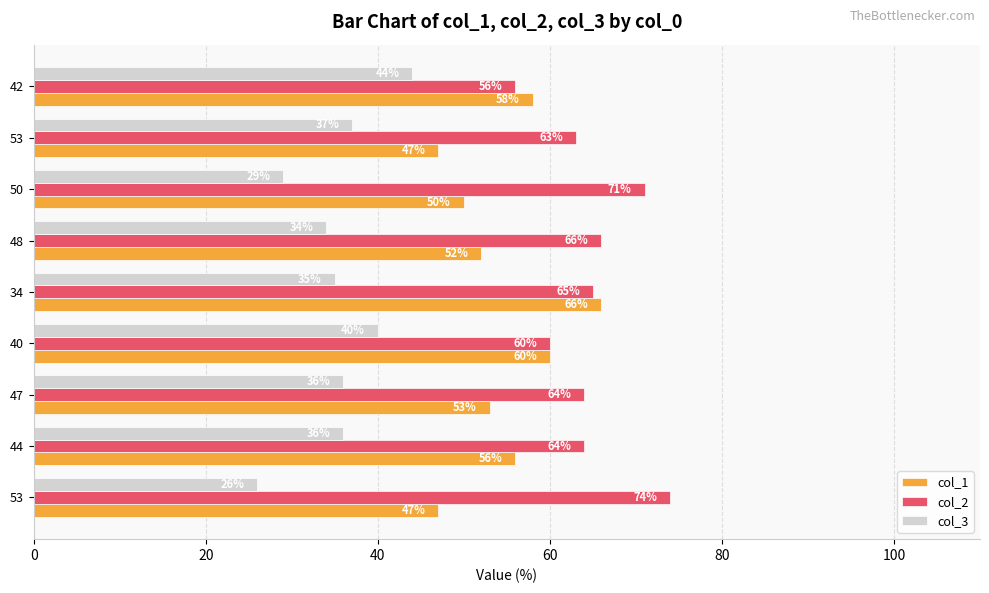

Reading left to right, what are all the values shown in this chart?

col_1: 47	56	53	60	66	52	50	47	58
col_2: 74	64	64	60	65	66	71	63	56
col_3: 26	36	36	40	35	34	29	37	44